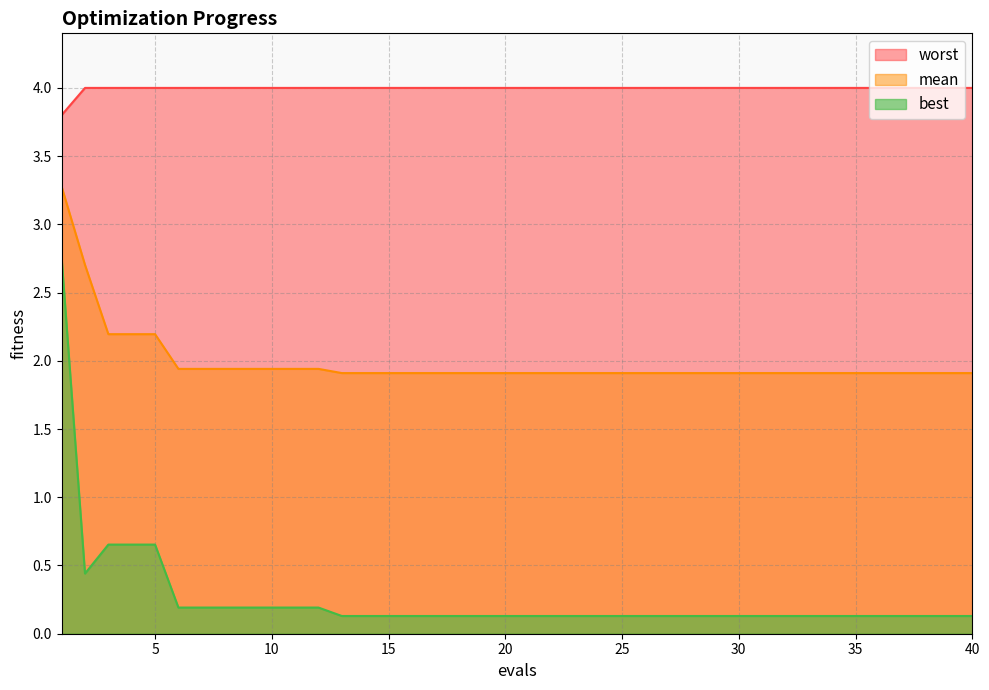

What is the sum of all mean values?

79.6